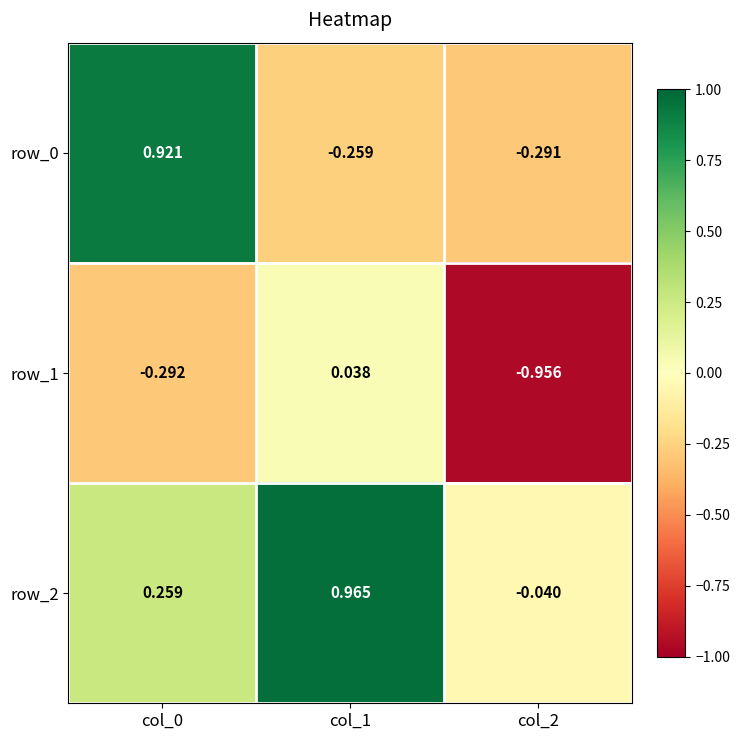

Is the value of row_0 at col_1 greater than the value of row_1 at col_1?

No